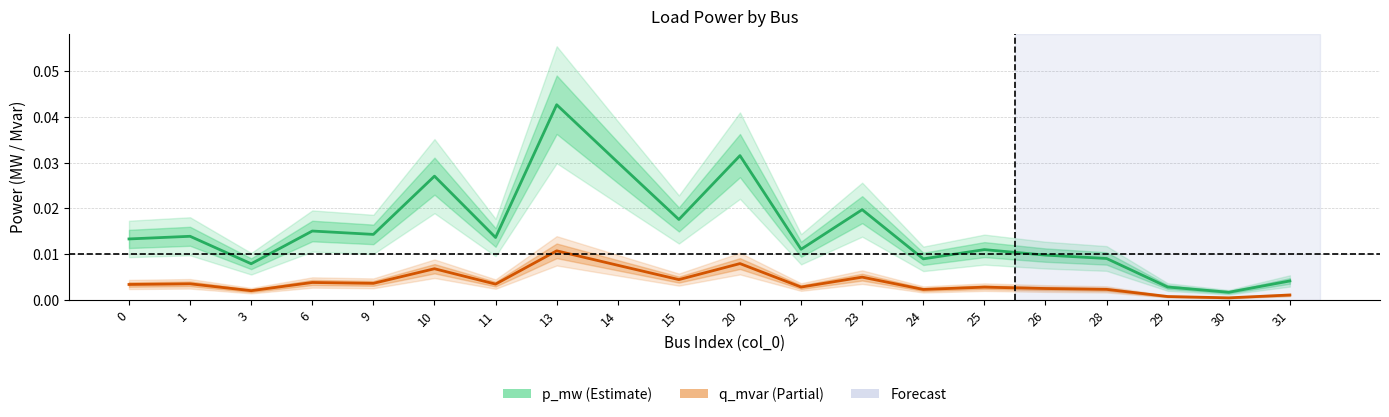

At which label is p_mw closest to 0?

30